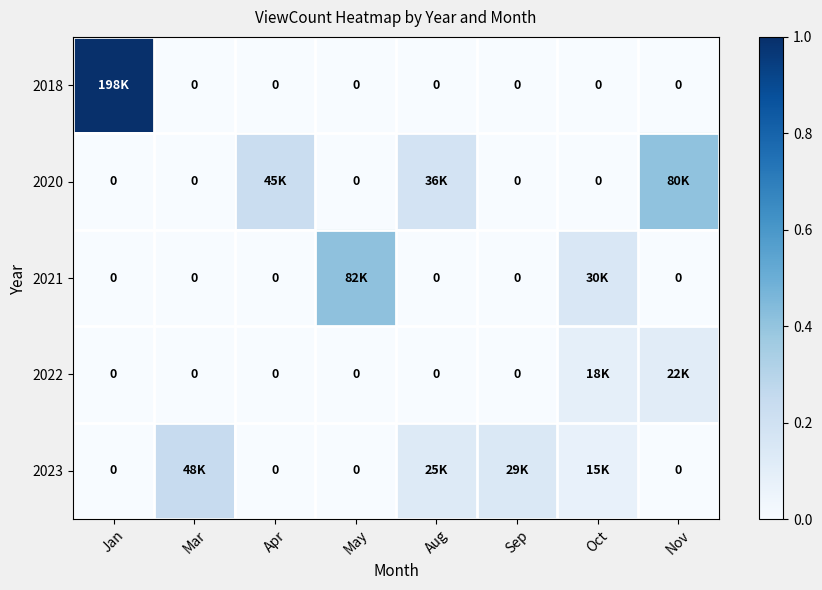

What is the difference between the maximum and minimum values in the 2023 series?

0.2